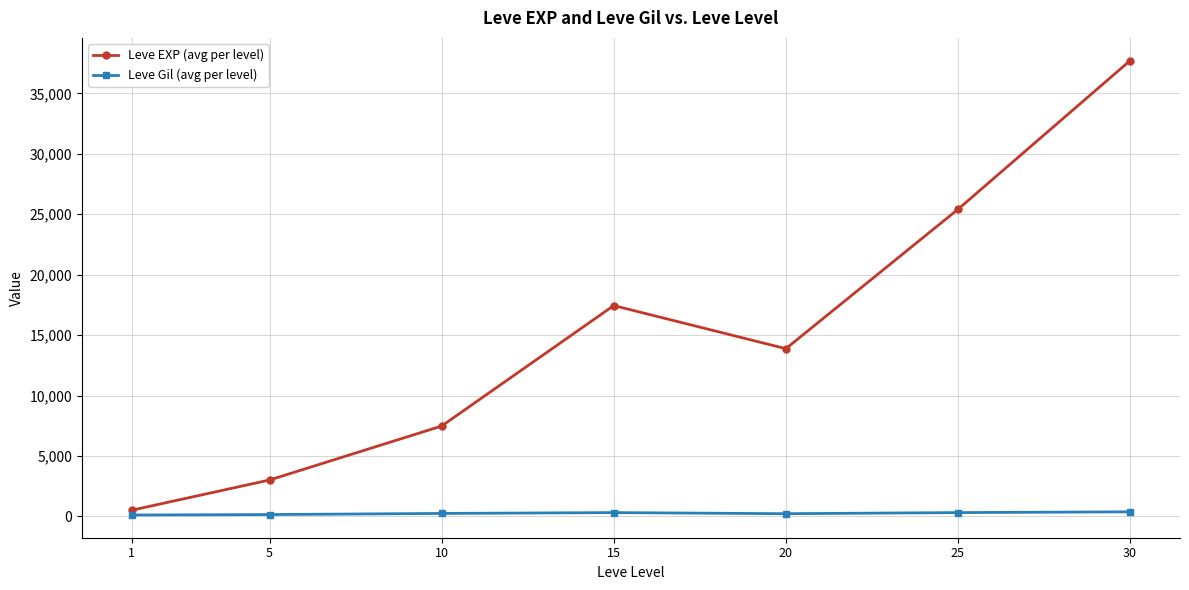

Which series has the largest total across all categories?

Leve EXP (avg per level)